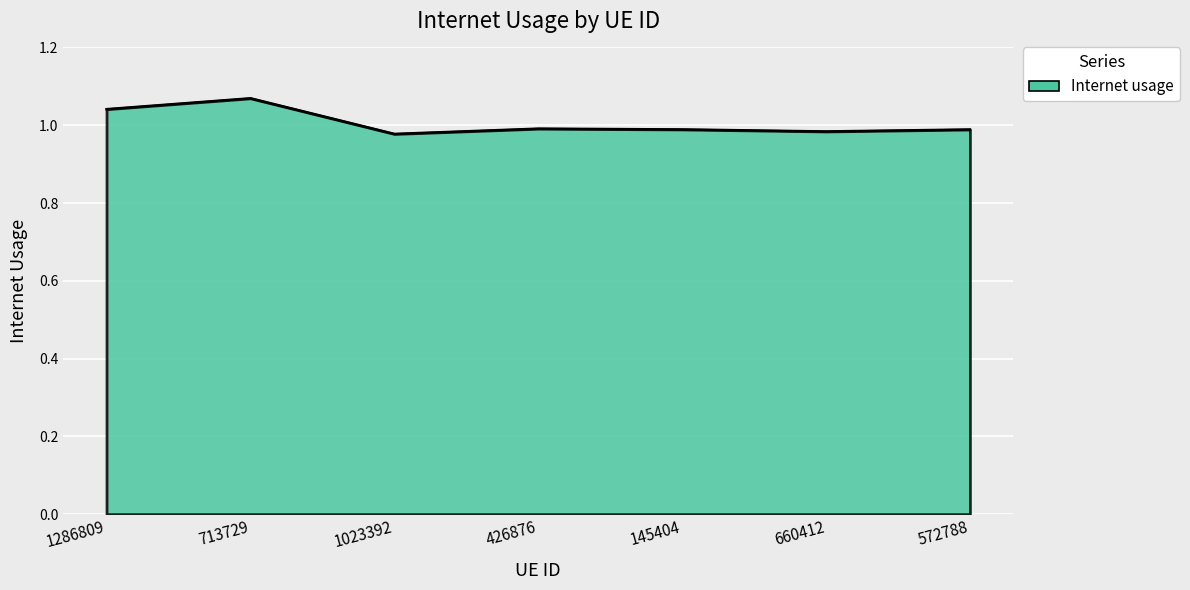

What position from the right is 713729?

6